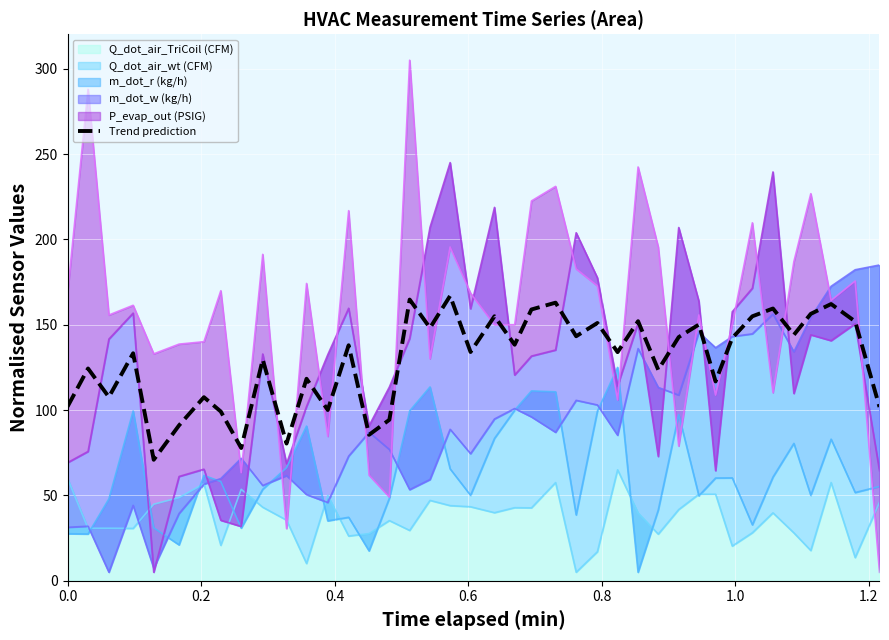

Count the number of categories in the chart.

40